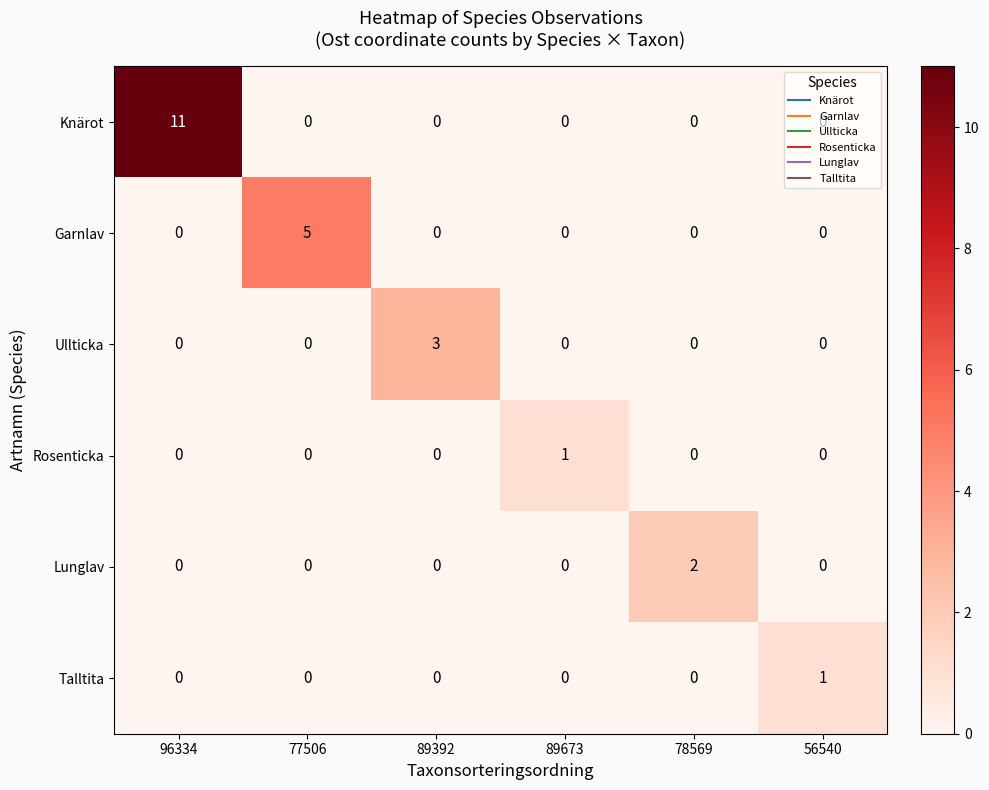

What is the difference between the maximum and minimum values in the Garnlav series?

5